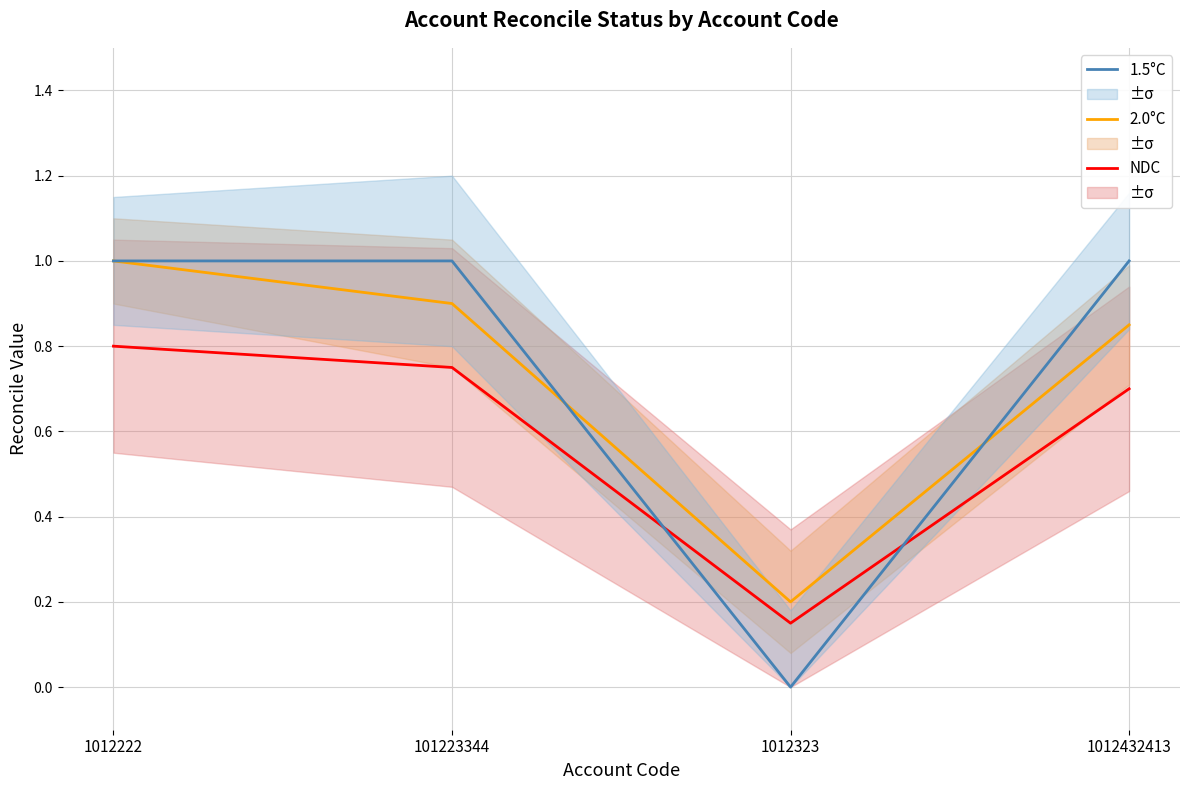

What are all the series names shown in the legend?

NDC, 2.0°C, 1.5°C